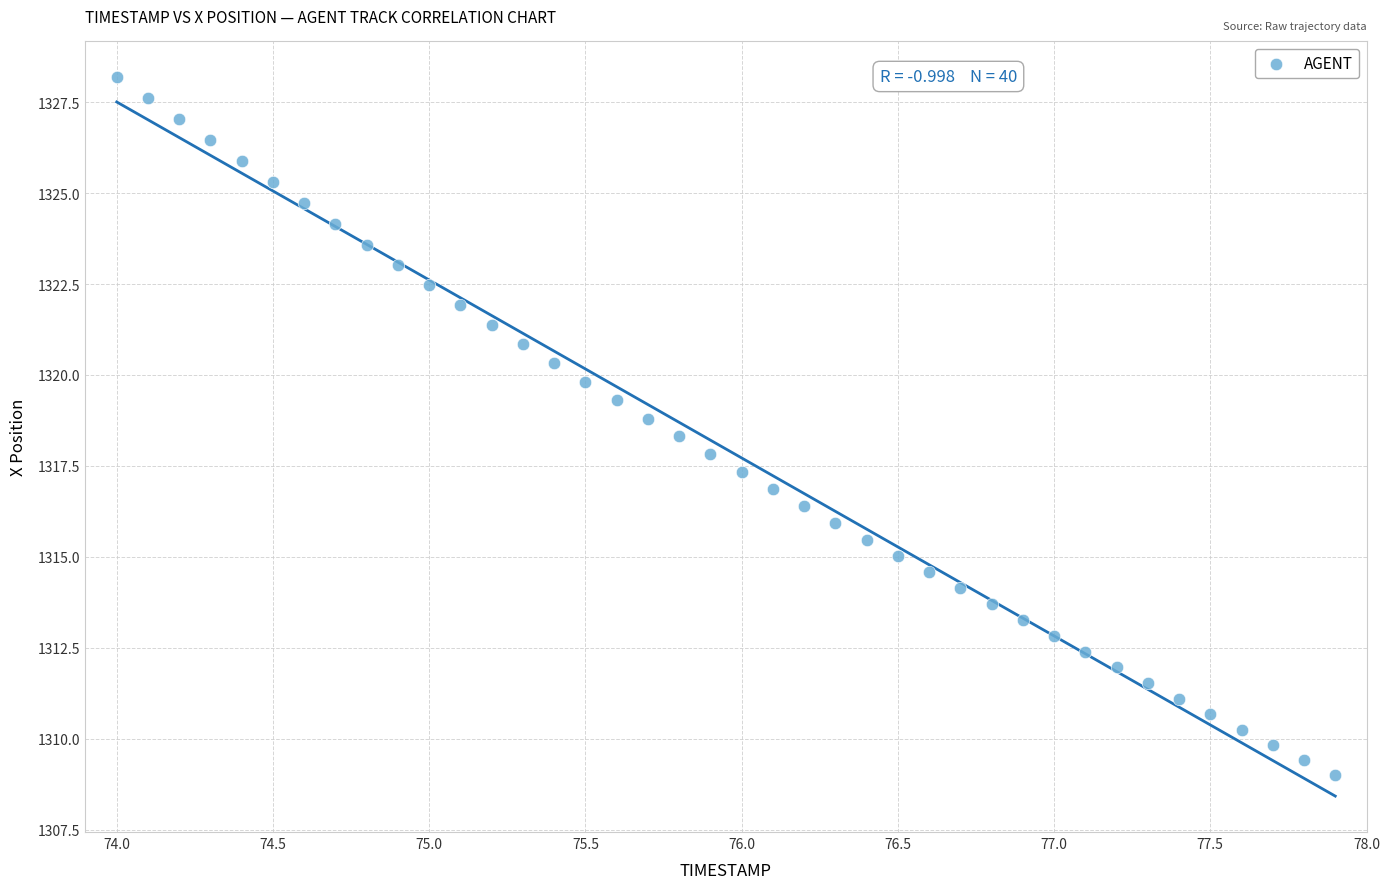

What is the range of X values (max minus min)?

3.9